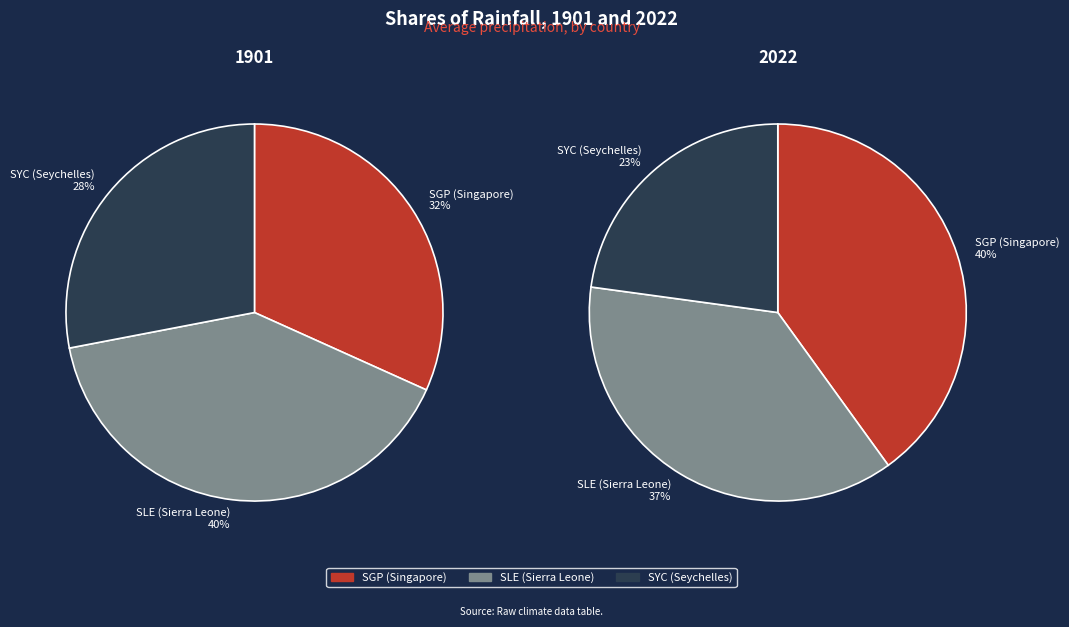

To the nearest percent, what is the average slice percentage?

33%